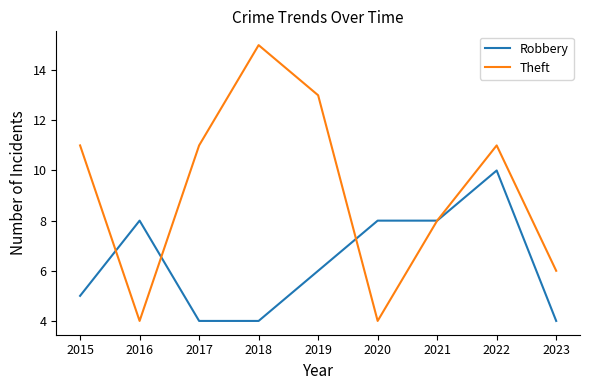

Read the Theft value at 2018.

15